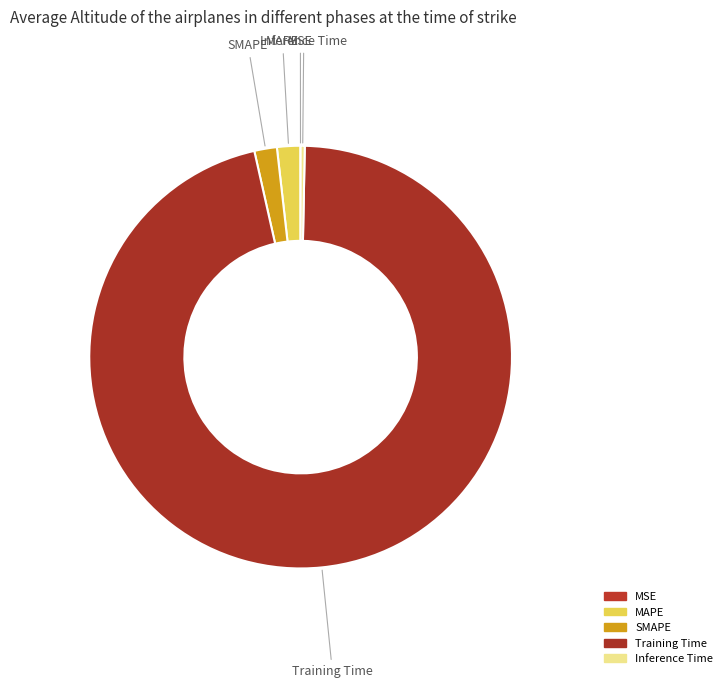

Which category has the biggest portion of the pie?

Training Time